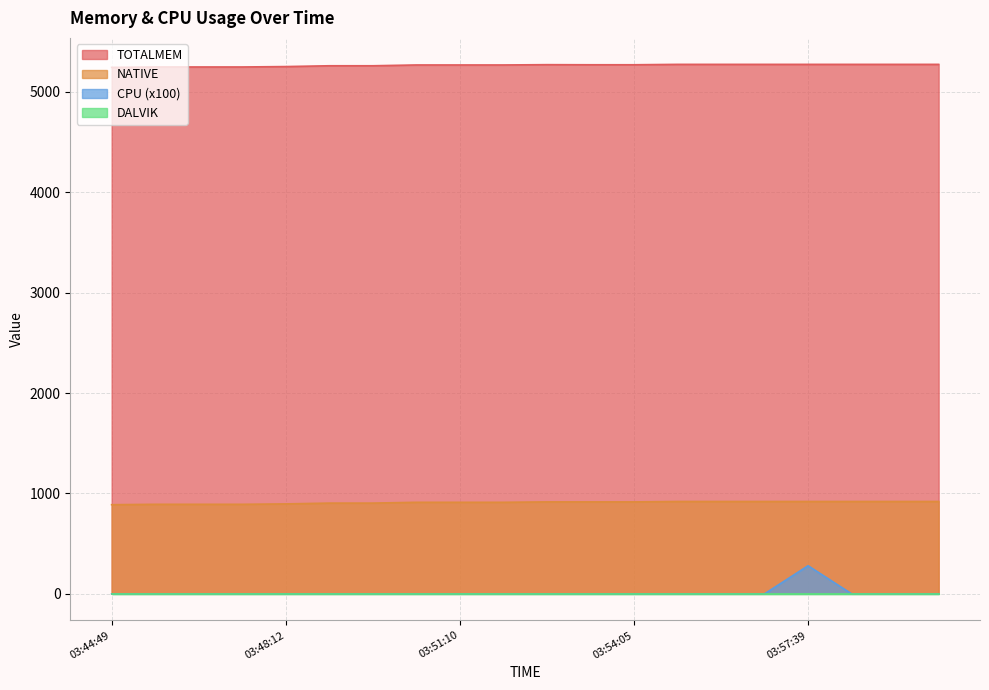

How many lines are shown in the chart?

4